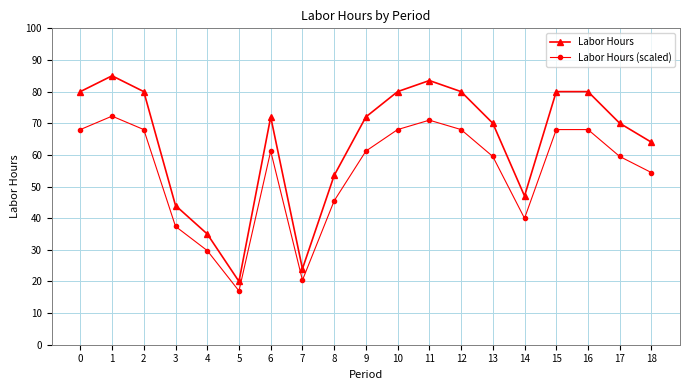

At how many categories does at least one series exceed 48?

14